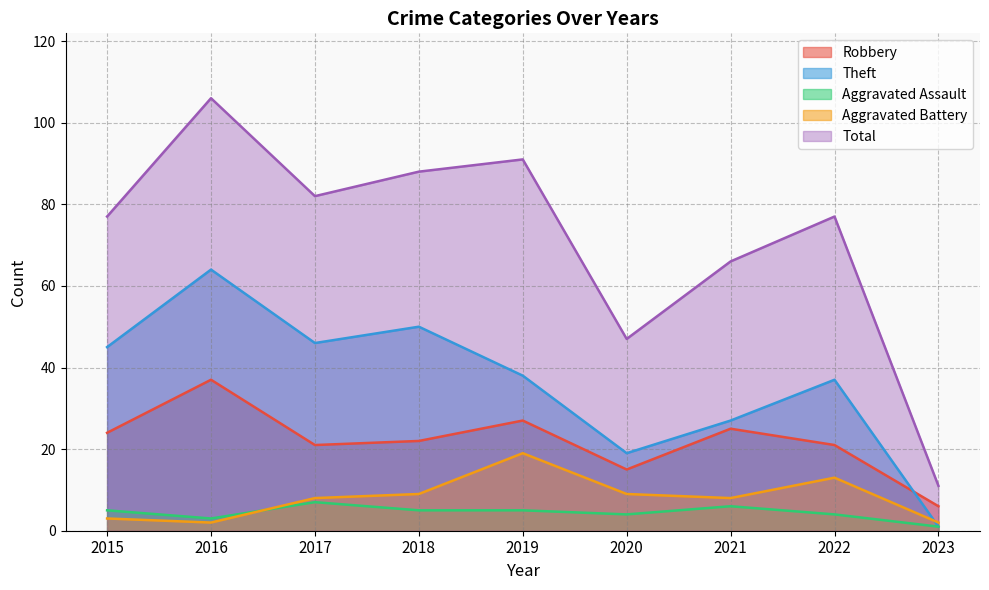

Which series has the largest range (max minus min)?

Total